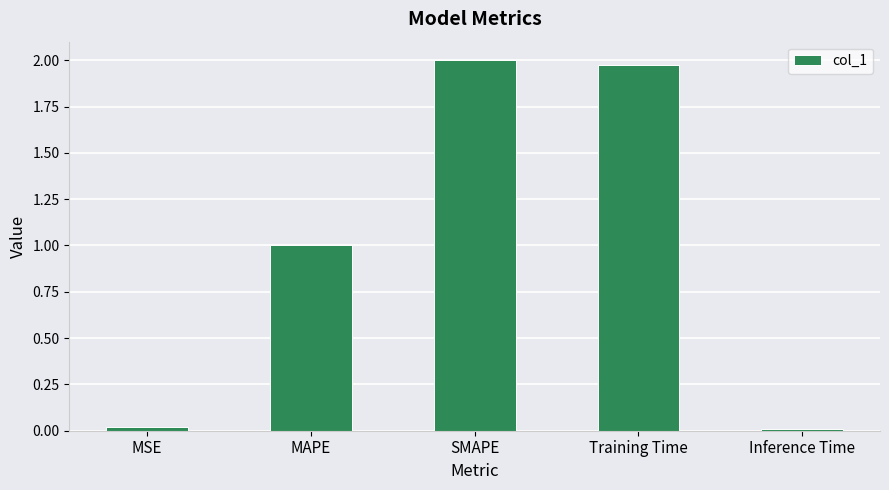

Between Inference Time and Training Time, which is larger?

Training Time